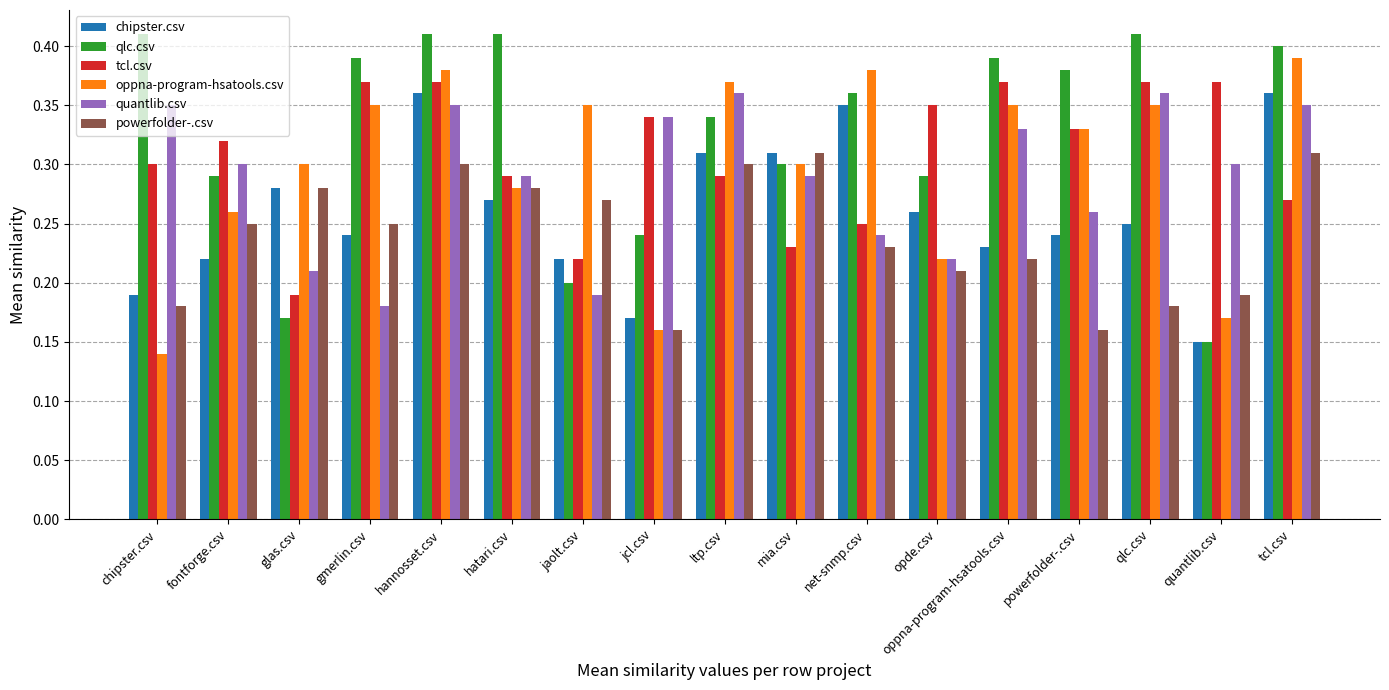

What is the sum of all chipster.csv values?

4.4